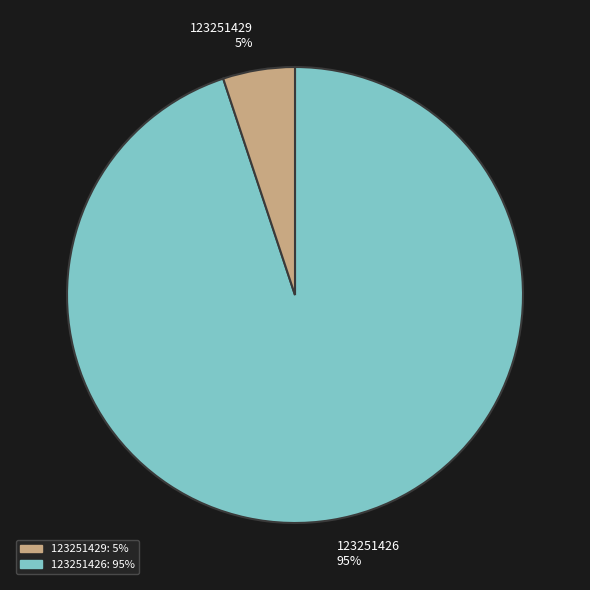

How many segments does this pie chart have?

2